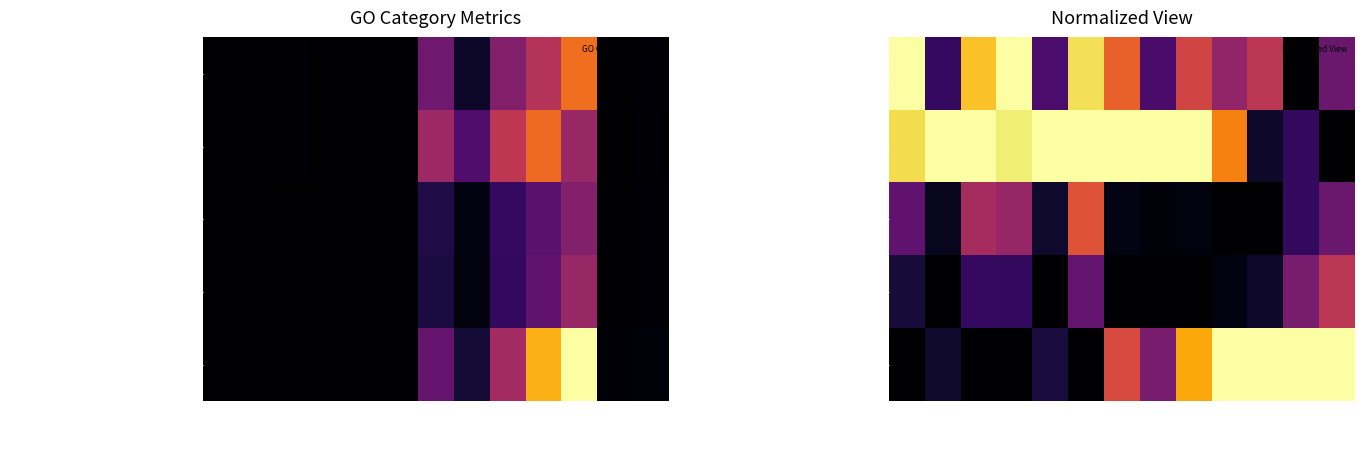

What is the total value across all series at sN?

2.2